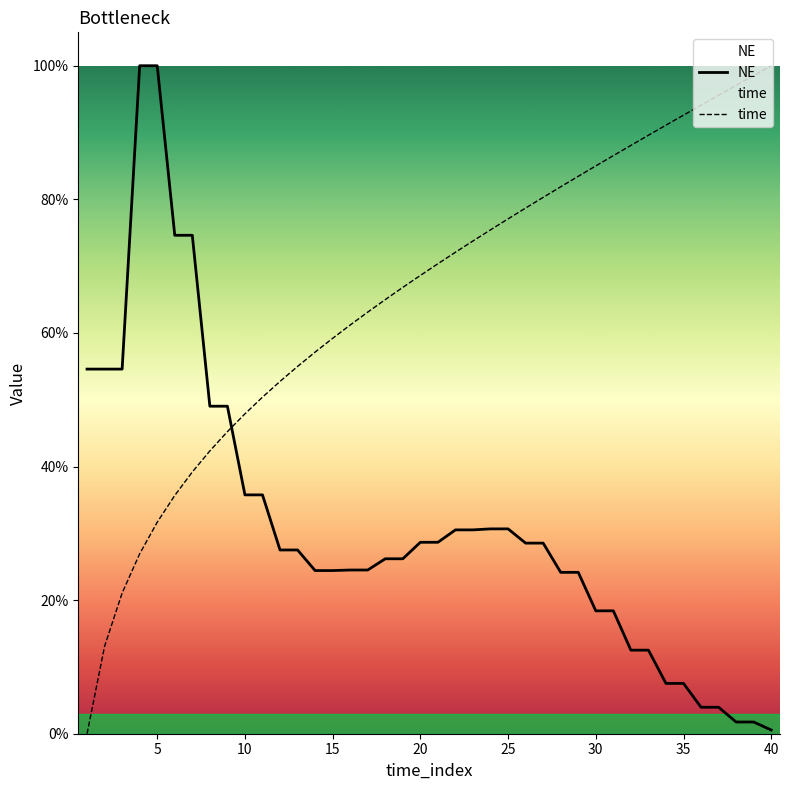

Between which two adjacent categories do NE and time first intersect?

9 and 10